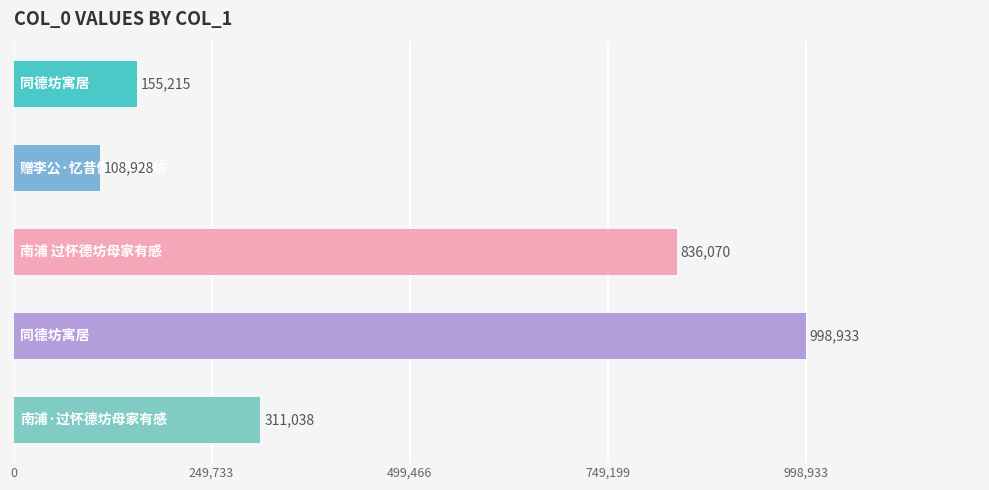

What is the sum of all values?

2410184